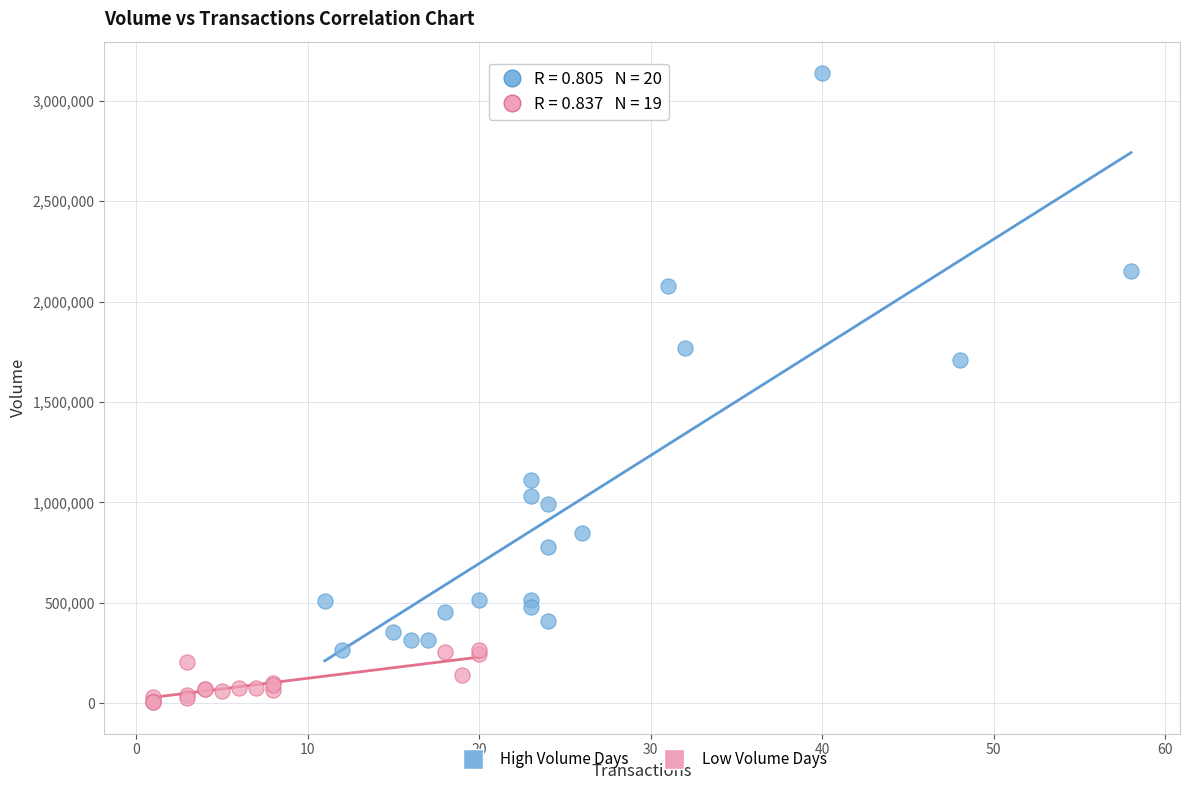

Which series reaches the maximum Y coordinate?

High Volume Days